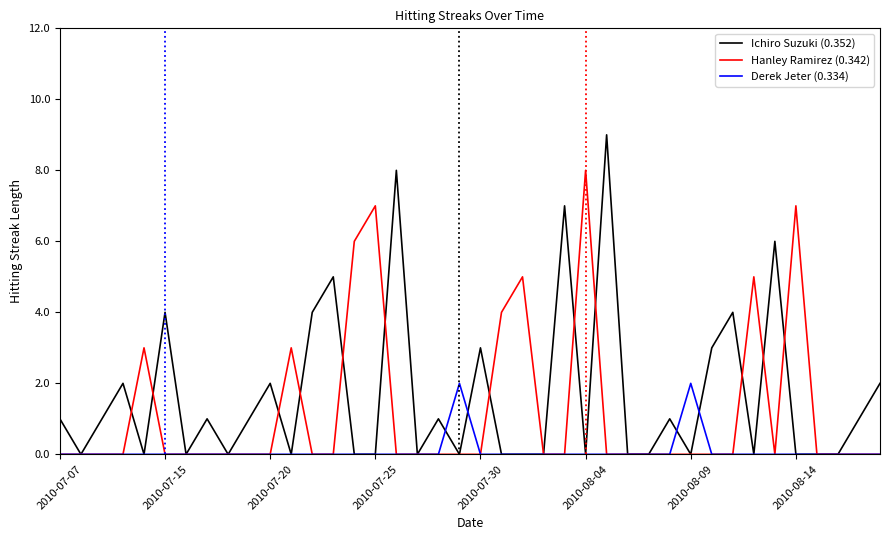

True or false: Derek Jeter (0.334) and Ichiro Suzuki (0.352) intersect in this chart.

True